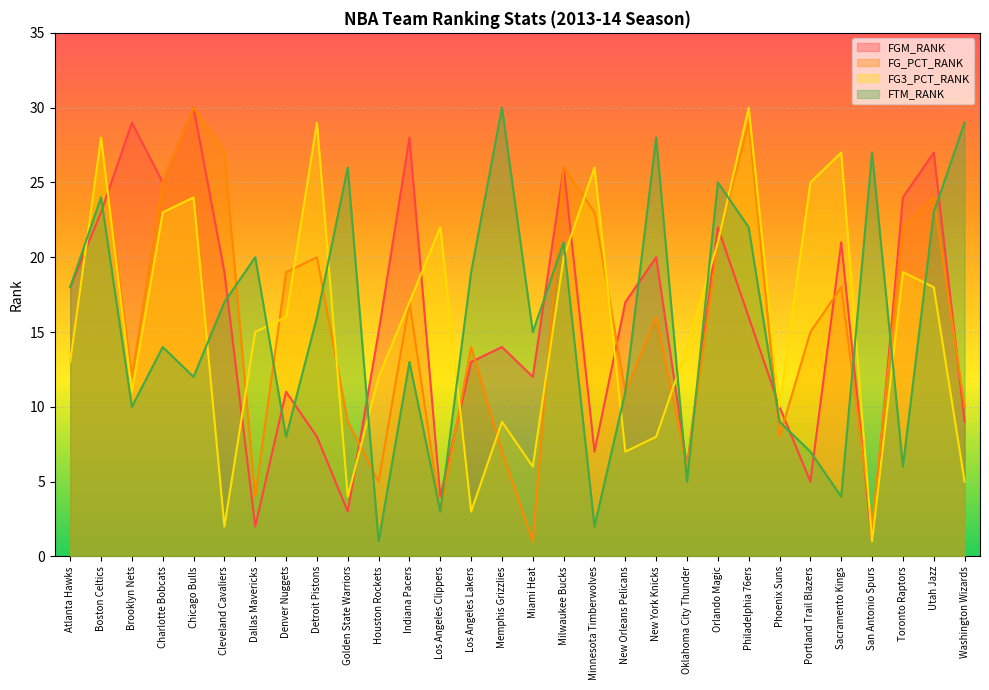

Count the number of categories in the chart.

30